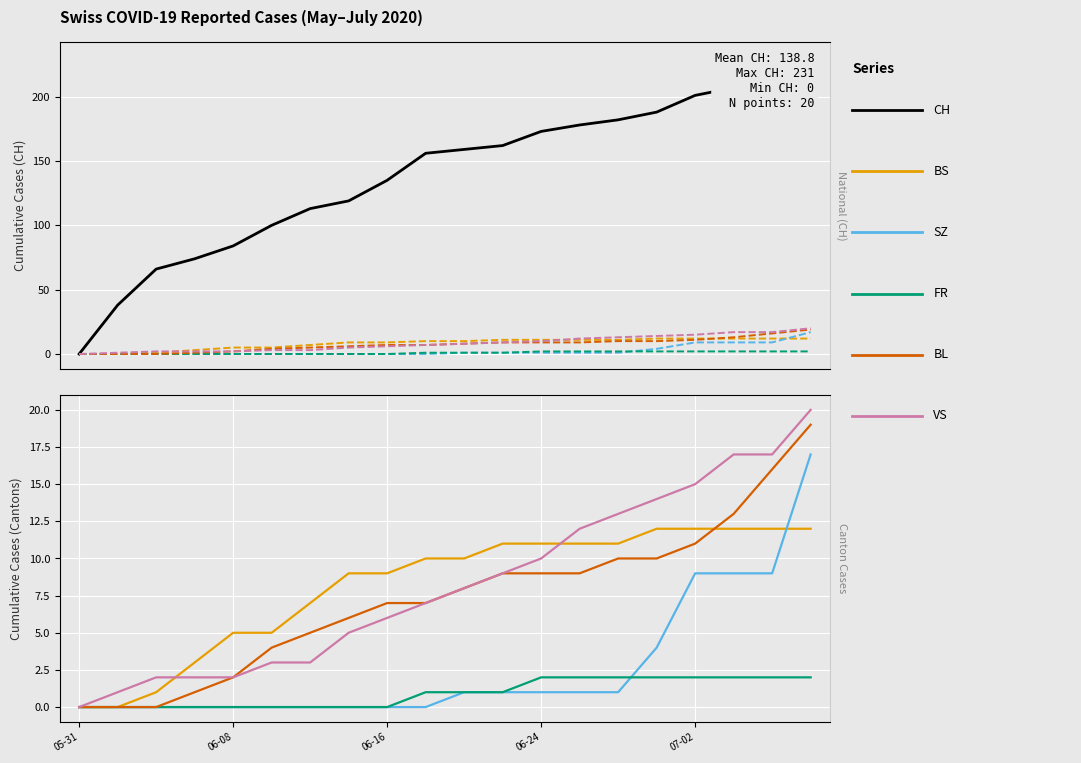

How many series are shown in this chart?

6